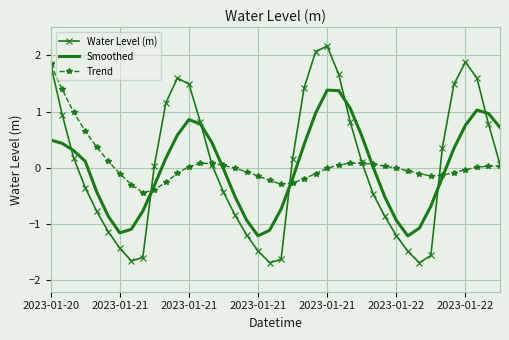

Which series has the largest range (max minus min)?

Water Level (m)